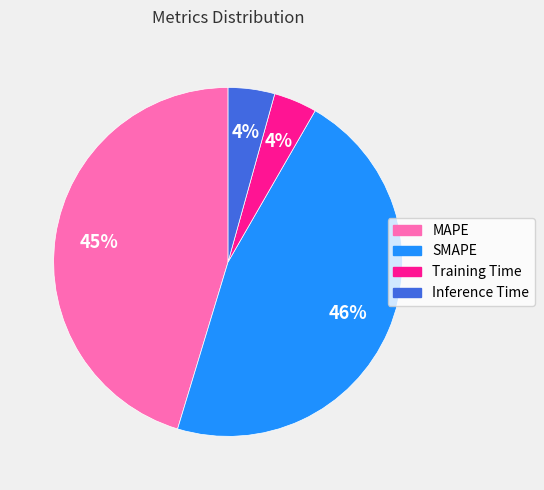

Is the sum of MAPE and SMAPE greater than half?

Yes